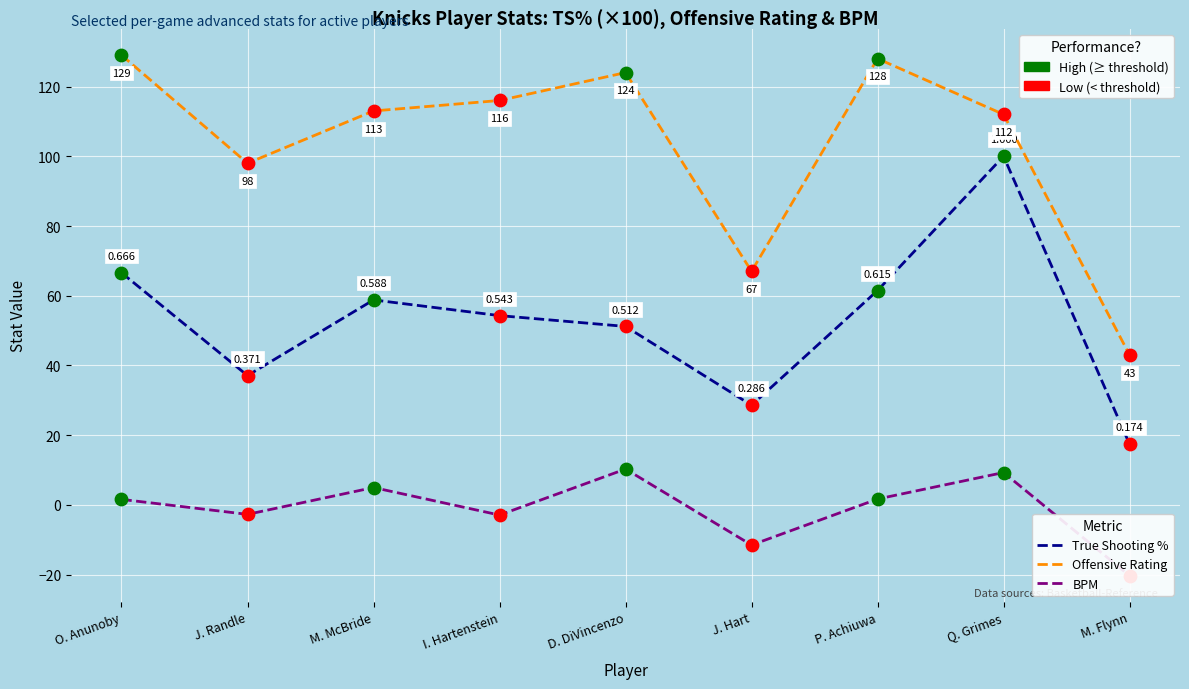

What is the total value across all series at P. Achiuwa?

191.2